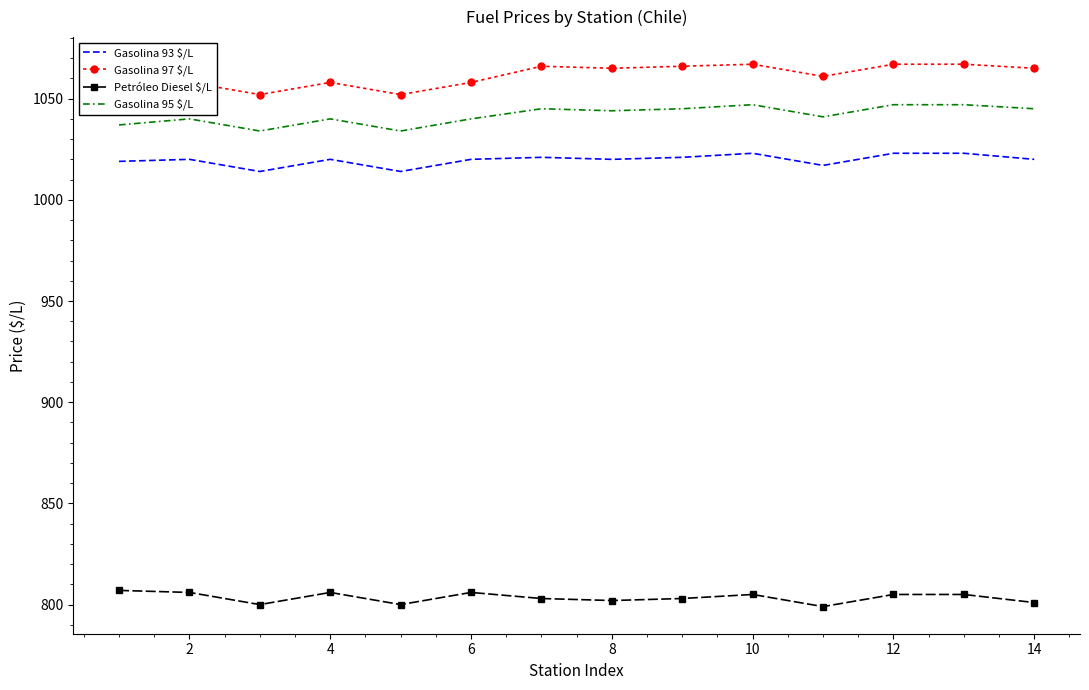

True or false: Petróleo Diesel $/L and Gasolina 93 $/L intersect in this chart.

False